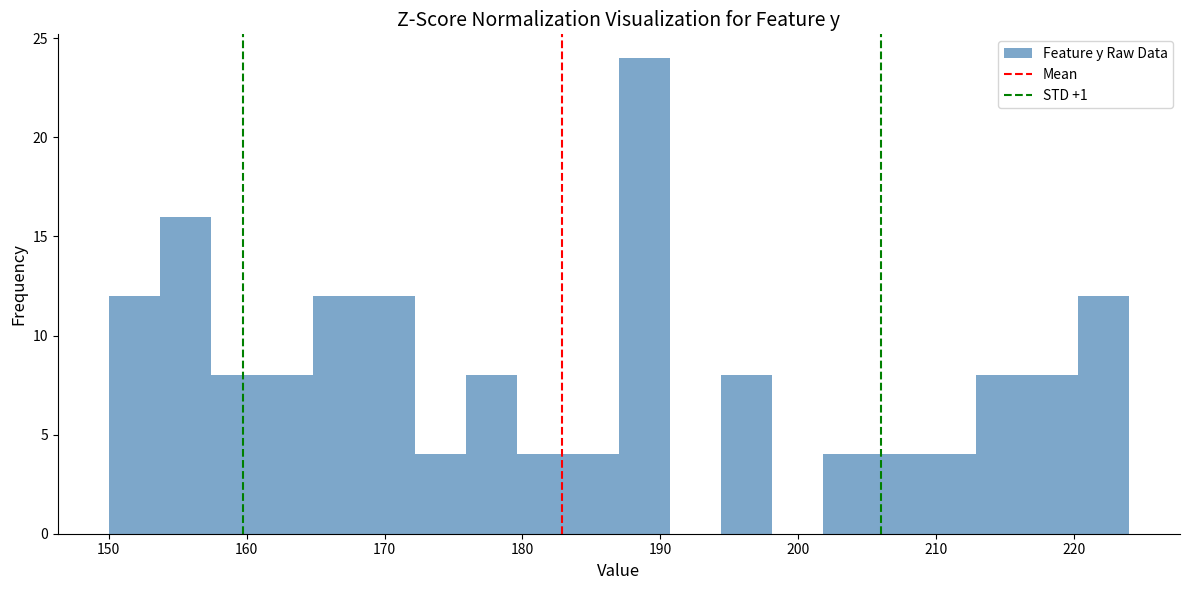

Around what value on the x-axis is the tallest bar? Give the approximate position of its centre, as read against the axis.

189